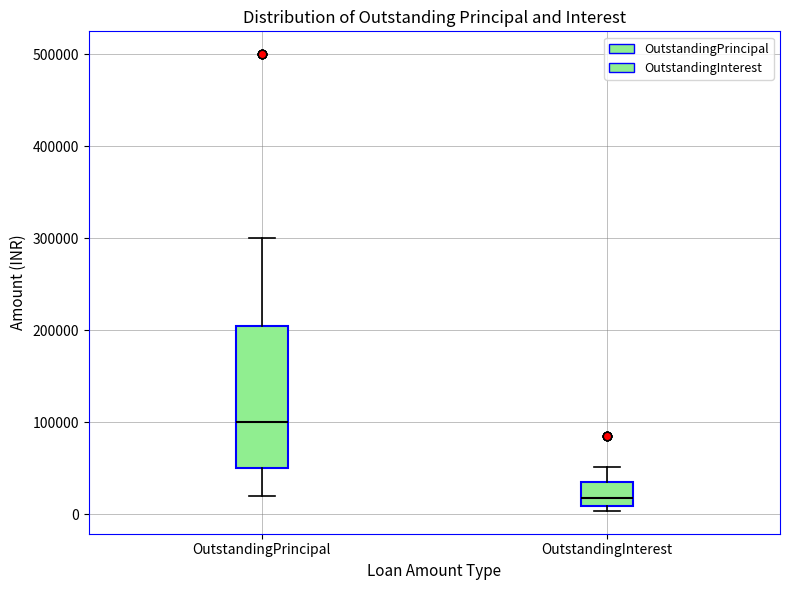

Reading left to right, transcribe this box plot: for each box, give where its median line is, the range the box spans, and where its two whiskers end, as read against the y-axis. The values are not printed on the chart, so give them approximately, as read against the axis.

OutstandingPrincipal: median 100000, box 50000 to 200000, whiskers 20000 to 300000
OutstandingInterest: median 20000, box 10000 to 30000, whiskers 0 to 50000